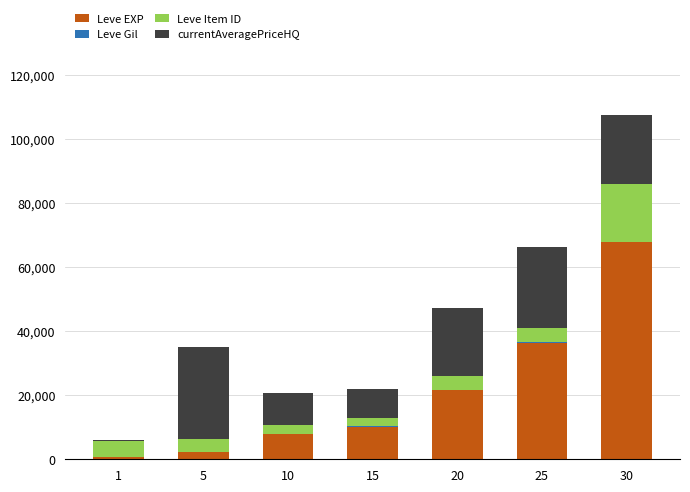

How many series are shown in this chart?

4